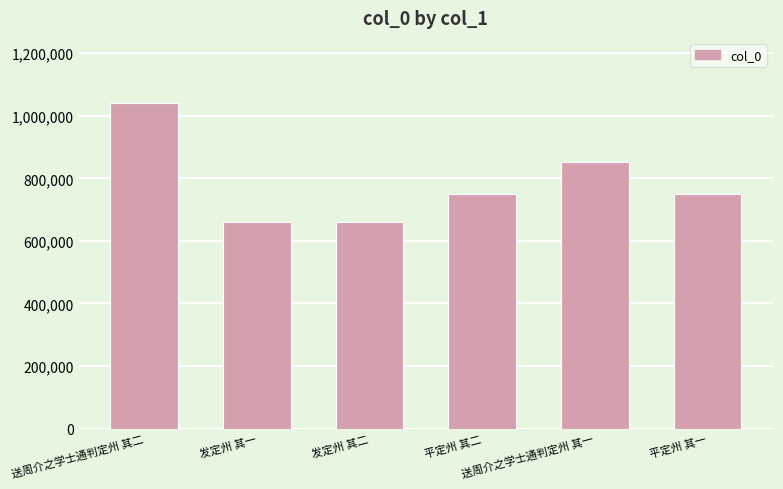

What is the sum of the values at 发定州 其二 and 平定州 其二?

1411117